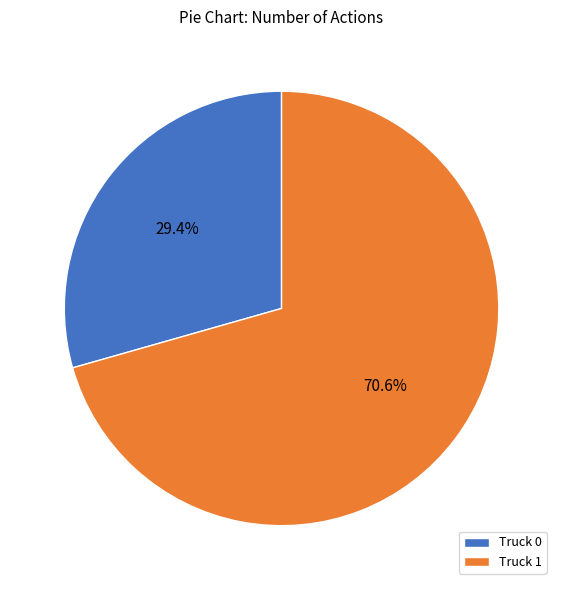

What percentage do Truck 0 and Truck 1 together represent?

100.0%